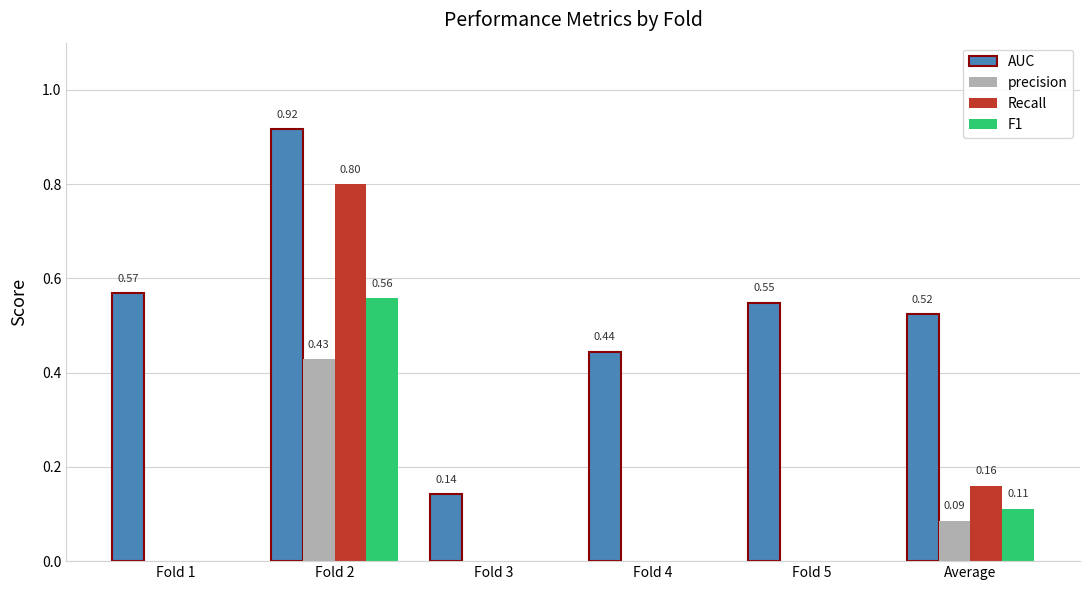

Between Fold 4 and Fold 5, which series saw the biggest shift?

AUC